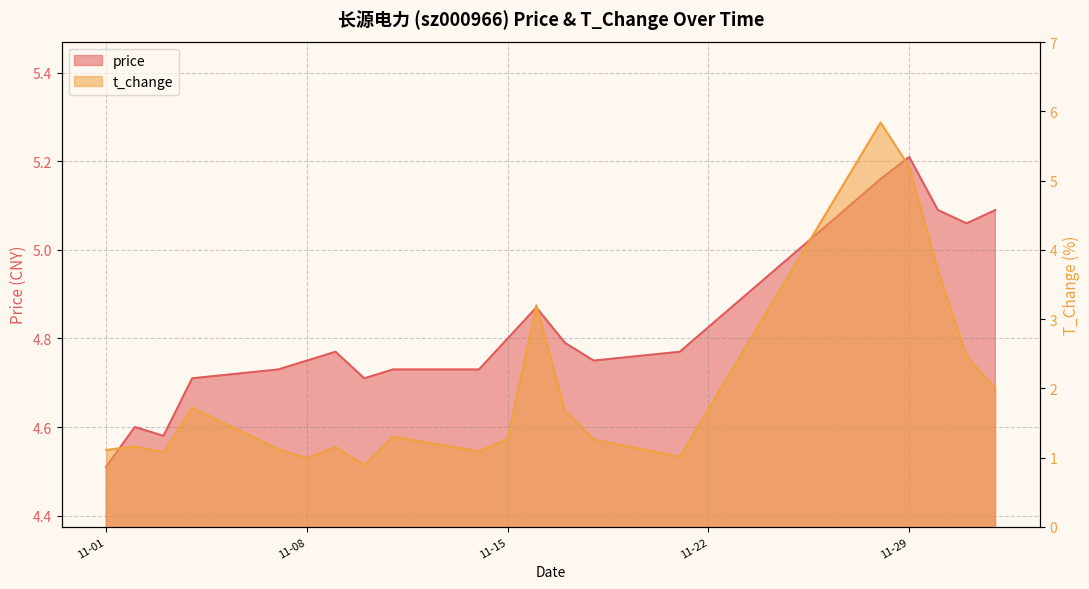

Which series has the largest total across all categories?

price